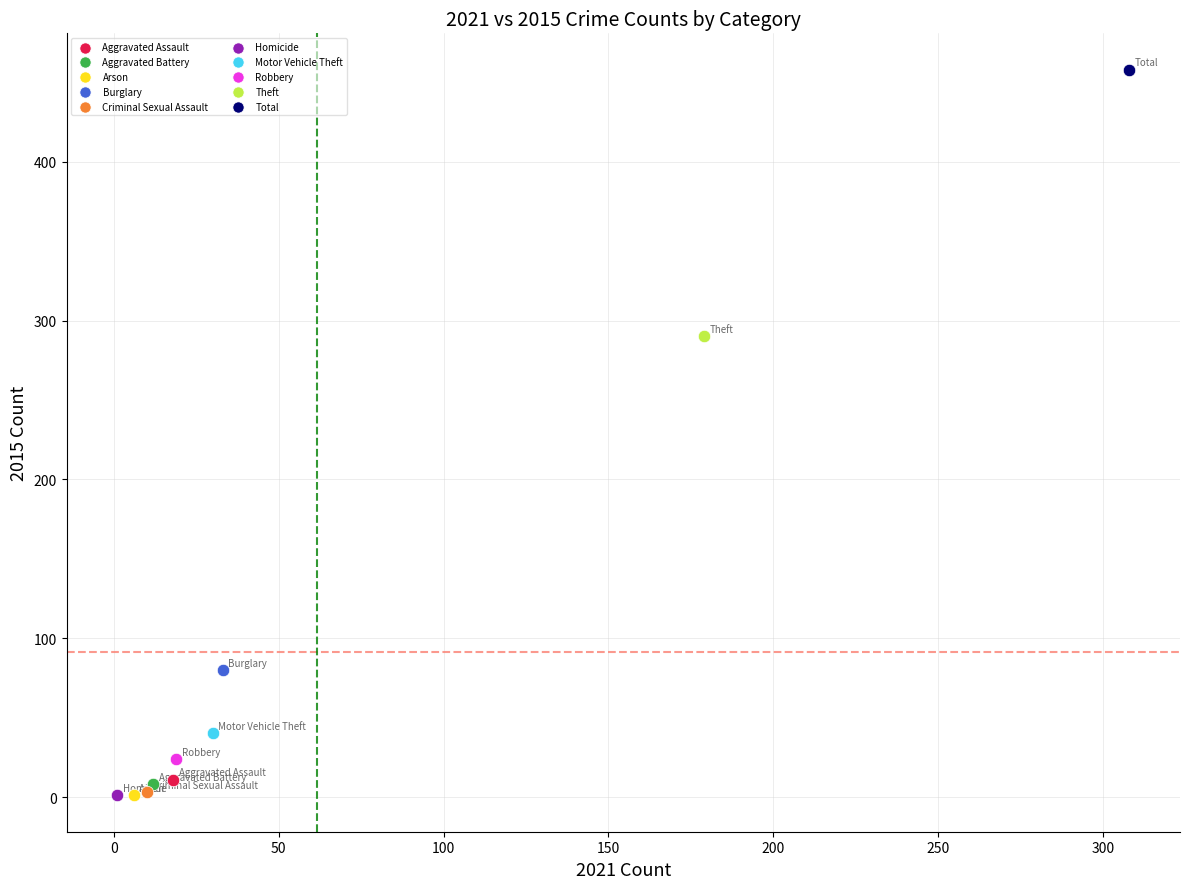

What are all the series names shown in the legend?

Aggravated Assault, Aggravated Battery, Arson, Burglary, Criminal Sexual Assault, Homicide, Motor Vehicle Theft, Robbery, Theft, Total